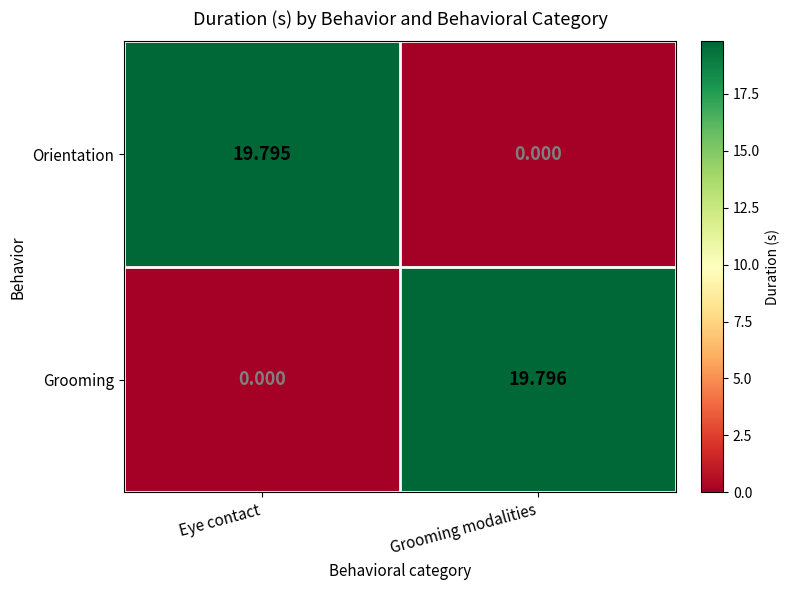

Which series has the largest range (max minus min)?

Grooming